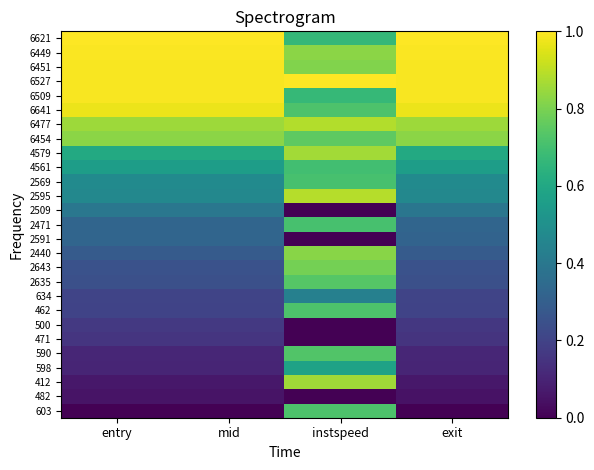

Reading left to right, what are all the values shown in this chart?

603: entry=0.0	mid=0.0	instspeed=0.7	exit=0.0
482: entry=0.1	mid=0.1	instspeed=0.0	exit=0.0
412: entry=0.1	mid=0.1	instspeed=0.9	exit=0.1
598: entry=0.1	mid=0.1	instspeed=0.6	exit=0.1
590: entry=0.1	mid=0.1	instspeed=0.7	exit=0.1
471: entry=0.2	mid=0.2	instspeed=0.0	exit=0.2
500: entry=0.2	mid=0.2	instspeed=0.0	exit=0.2
462: entry=0.2	mid=0.2	instspeed=0.7	exit=0.2
634: entry=0.2	mid=0.2	instspeed=0.4	exit=0.2
2635: entry=0.2	mid=0.2	instspeed=0.7	exit=0.2
2643: entry=0.3	mid=0.3	instspeed=0.8	exit=0.3
2440: entry=0.3	mid=0.3	instspeed=0.8	exit=0.3
2591: entry=0.3	mid=0.3	instspeed=0.0	exit=0.3
2471: entry=0.3	mid=0.3	instspeed=0.7	exit=0.3
2509: entry=0.4	mid=0.4	instspeed=0.0	exit=0.4
2595: entry=0.5	mid=0.5	instspeed=0.9	exit=0.5
2569: entry=0.5	mid=0.5	instspeed=0.7	exit=0.5
4561: entry=0.6	mid=0.6	instspeed=0.7	exit=0.6
4579: entry=0.6	mid=0.6	instspeed=0.9	exit=0.6
6454: entry=0.8	mid=0.8	instspeed=0.8	exit=0.8
6477: entry=0.9	mid=0.9	instspeed=0.9	exit=0.9
6641: entry=1.0	mid=1.0	instspeed=0.7	exit=1.0
6509: entry=1.0	mid=1.0	instspeed=0.7	exit=1.0
6527: entry=1.0	mid=1.0	instspeed=1.0	exit=1.0
6451: entry=1.0	mid=1.0	instspeed=0.8	exit=1.0
6449: entry=1.0	mid=1.0	instspeed=0.8	exit=1.0
6621: entry=1.0	mid=1.0	instspeed=0.7	exit=1.0